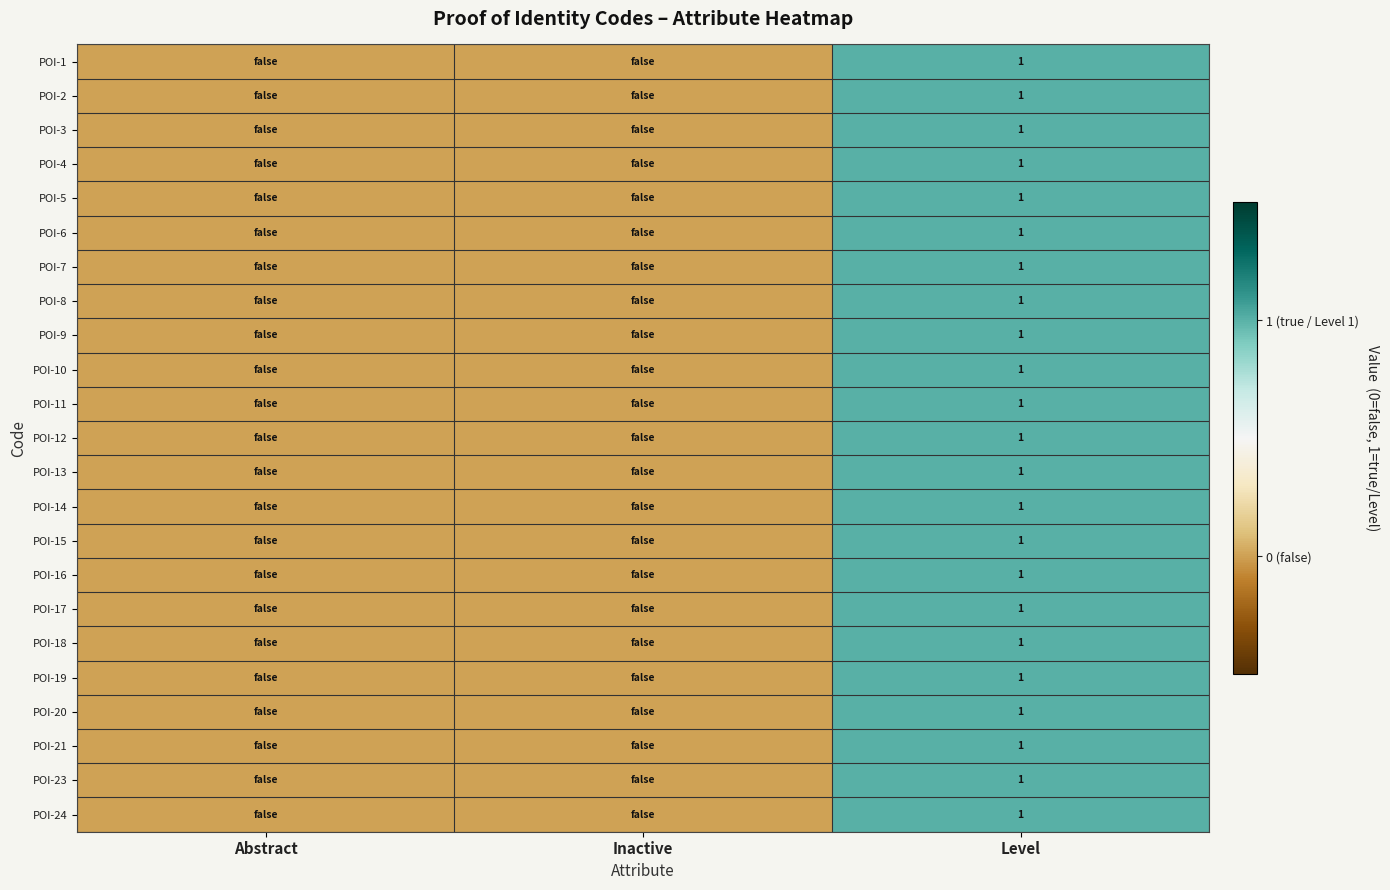

Which category has the highest value across all series?

Level